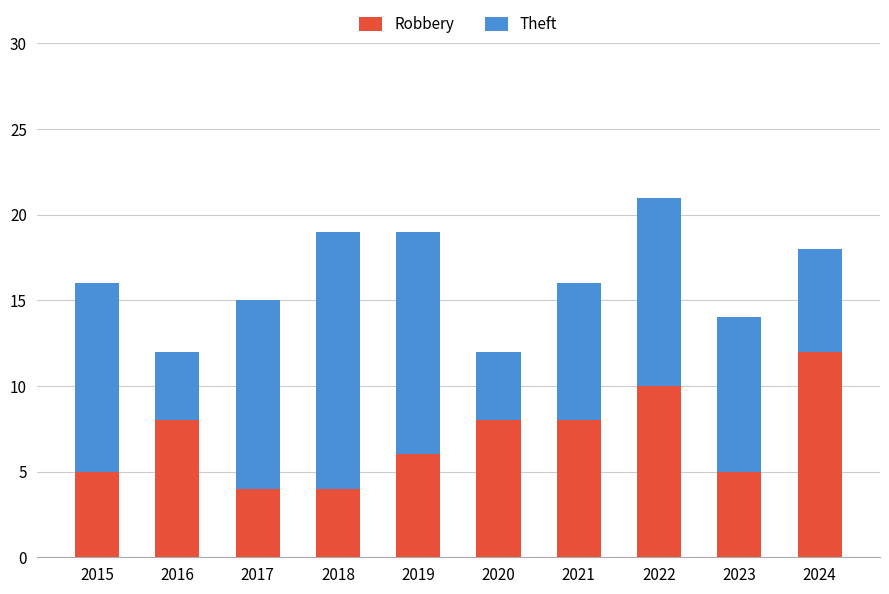

What is the minimum value for Robbery?

4